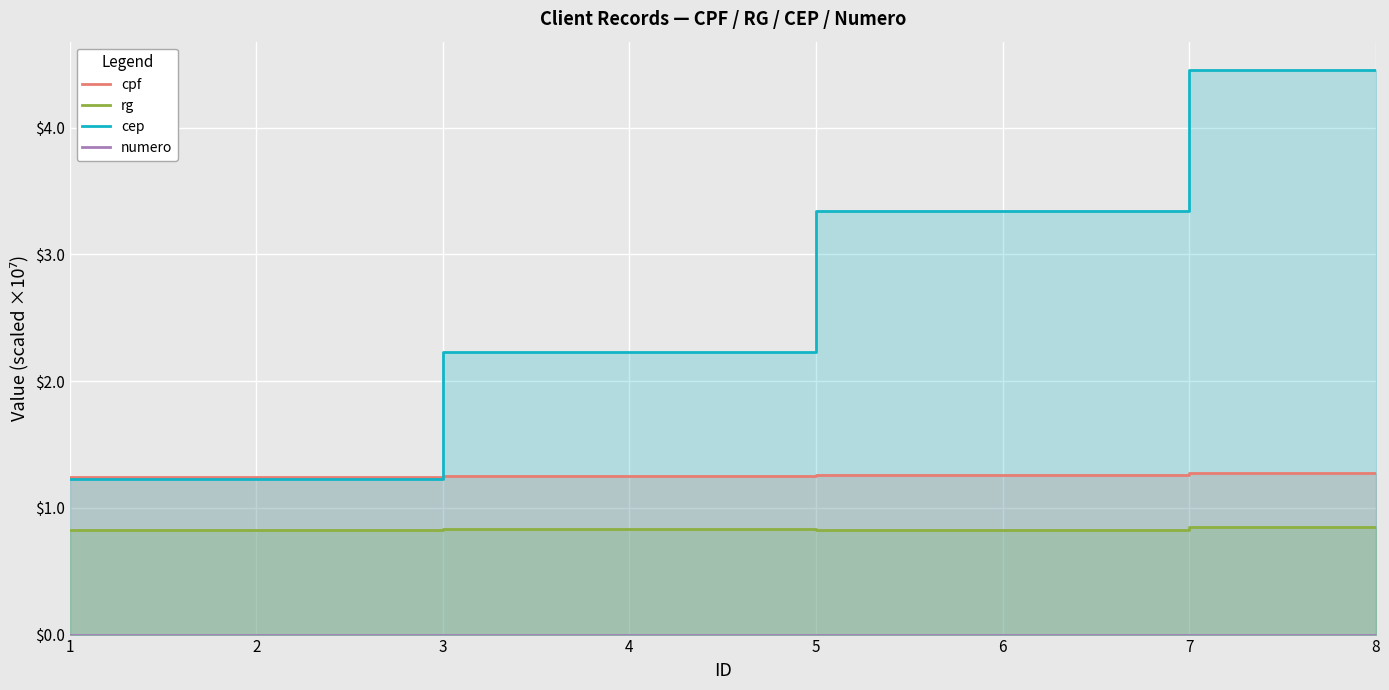

In rg, how many points are lower than both neighbors (excluding endpoints)?

1